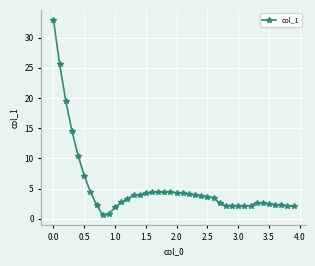

What is the average value?

5.3